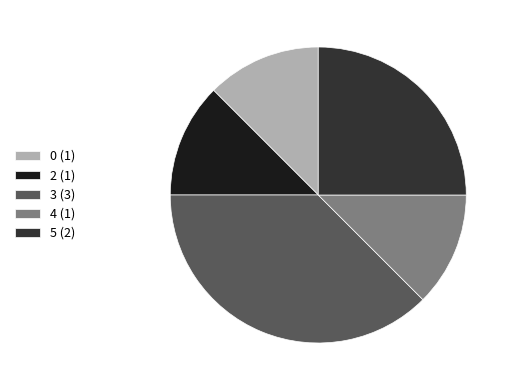

What is the ratio of the value at 5 (2) to the value at 3 (3)?

0.7